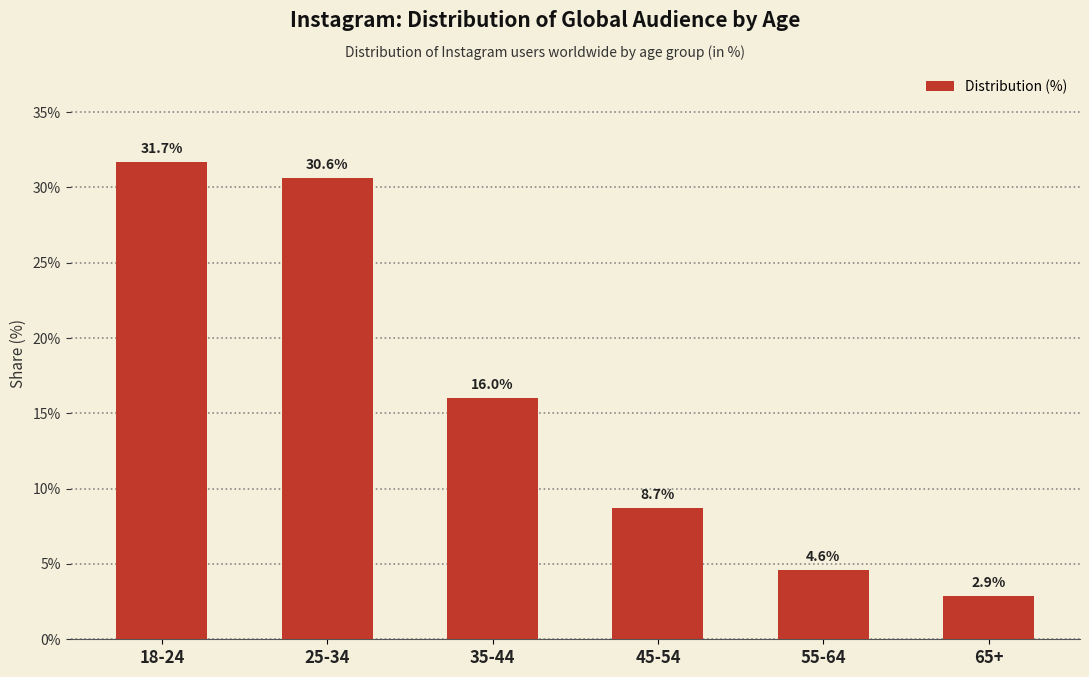

Where is the data nearest to the value 17?

35-44